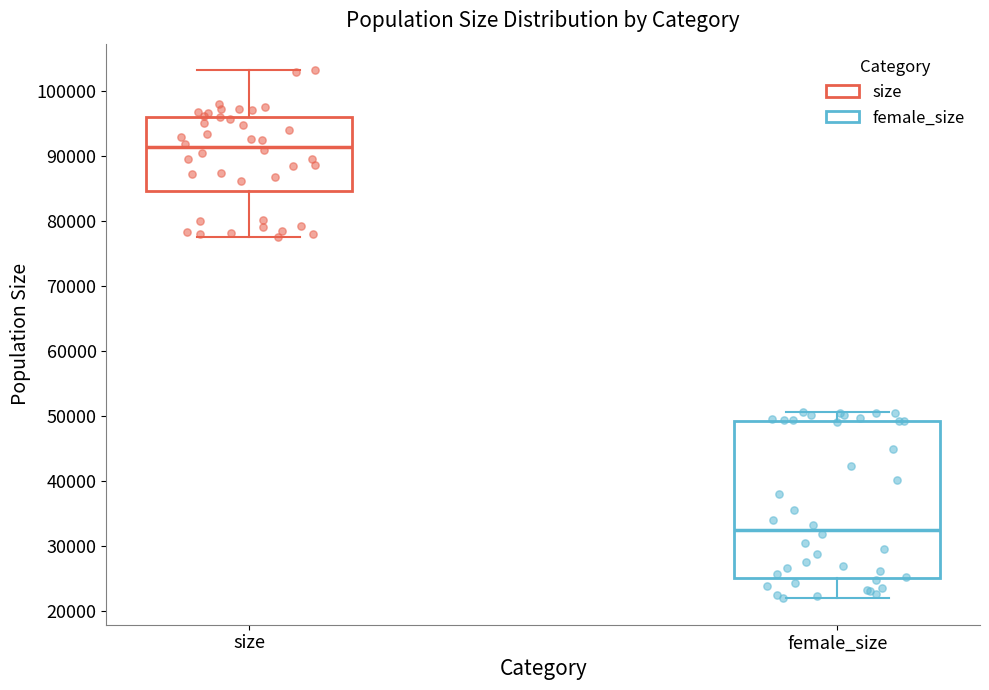

Reading left to right, read every box against the y-axis: the position of its median line, the range the box covers, and the ends of its whiskers. The values are not printed on the chart, so give them approximately, as read against the axis.

size: median 91000, box 85000 to 96000, whiskers 78000 to 103000
female_size: median 33000, box 25000 to 49000, whiskers 22000 to 51000